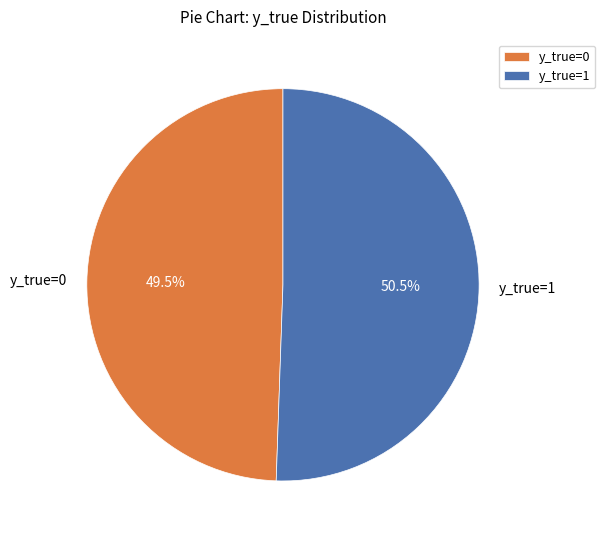

The y_true=0 slice represents 60% of the pie. True or false?

False